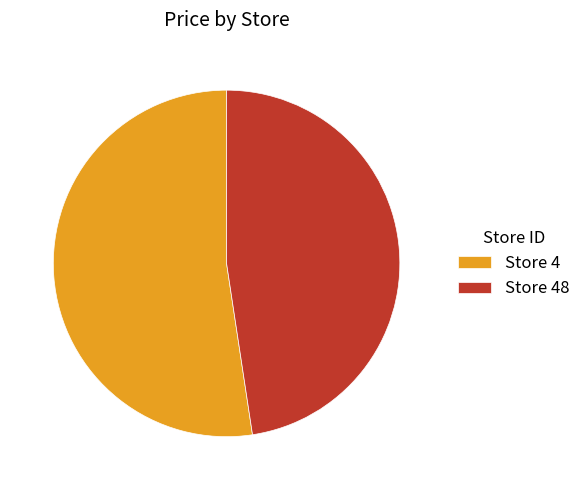

Which slice represents more than half of the pie?

Store 4